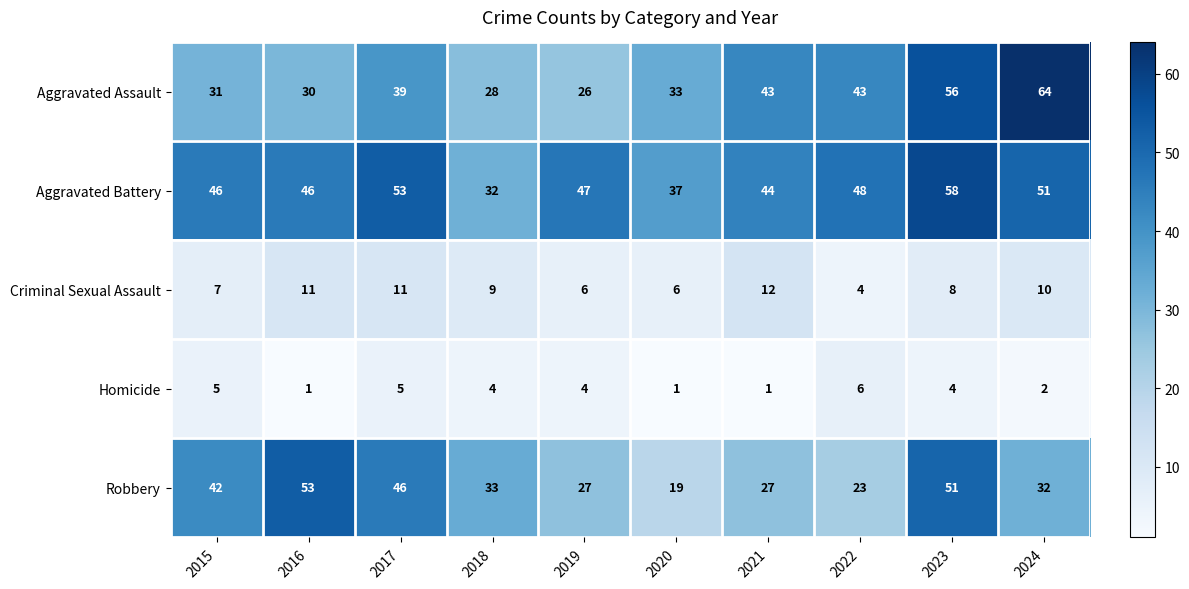

Rank the series by their maximum value, from lowest to highest.

Homicide, Criminal Sexual Assault, Robbery, Aggravated Battery, Aggravated Assault